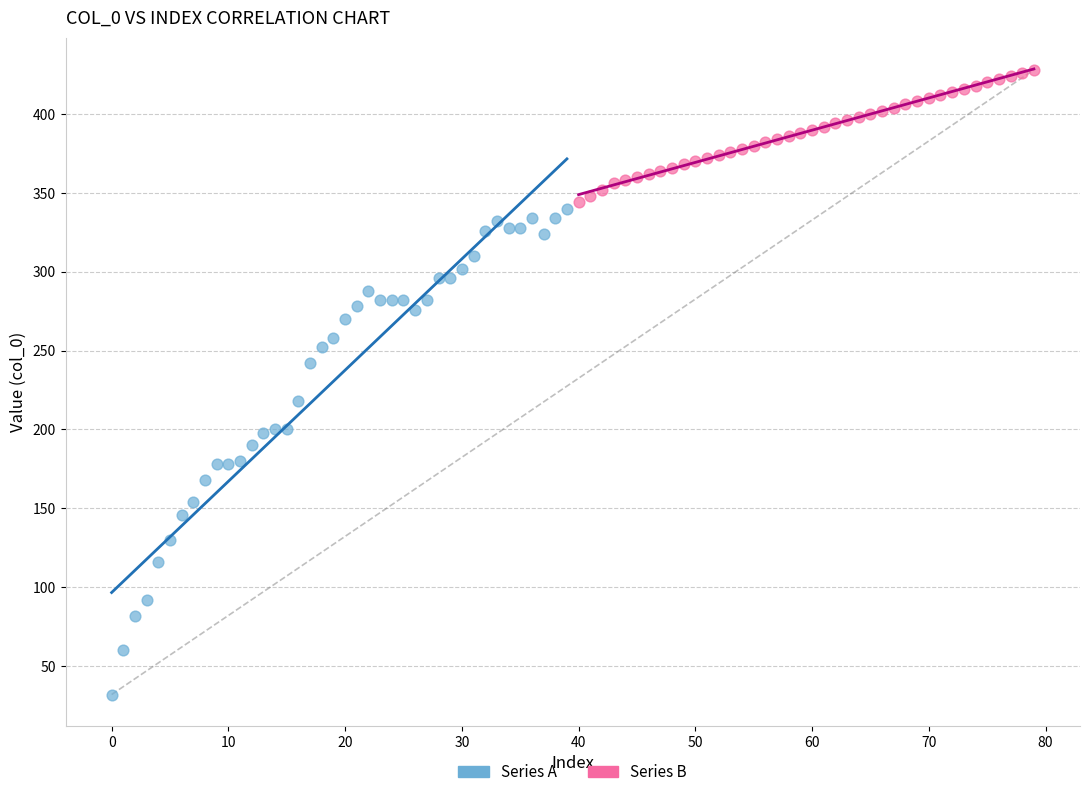

Which series contains the highest Y value?

Series B